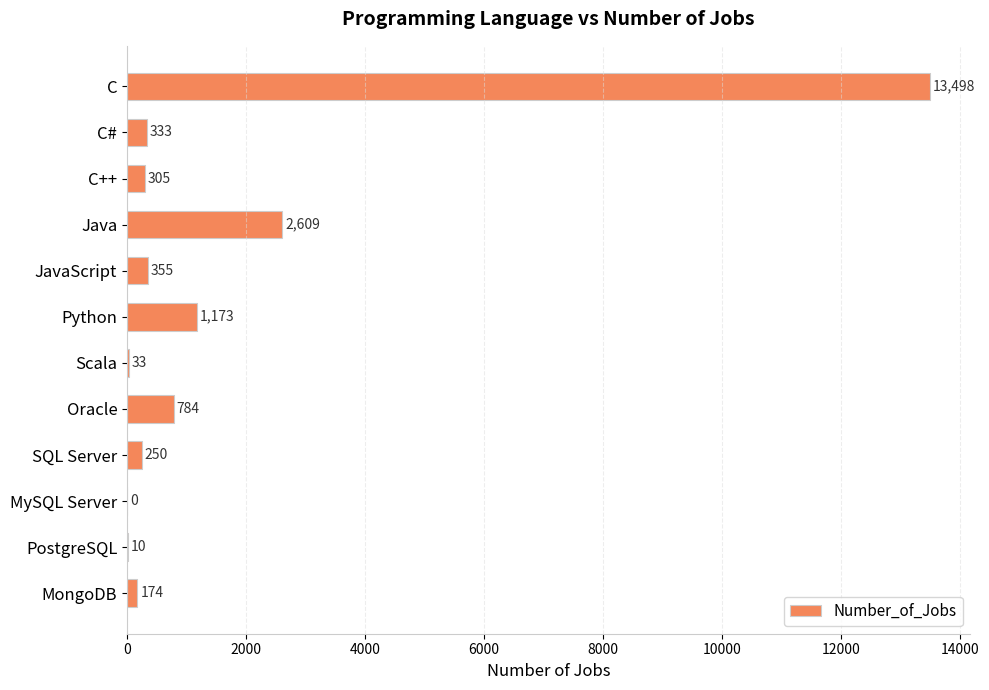

Where is the data nearest to the value 6749?

Java